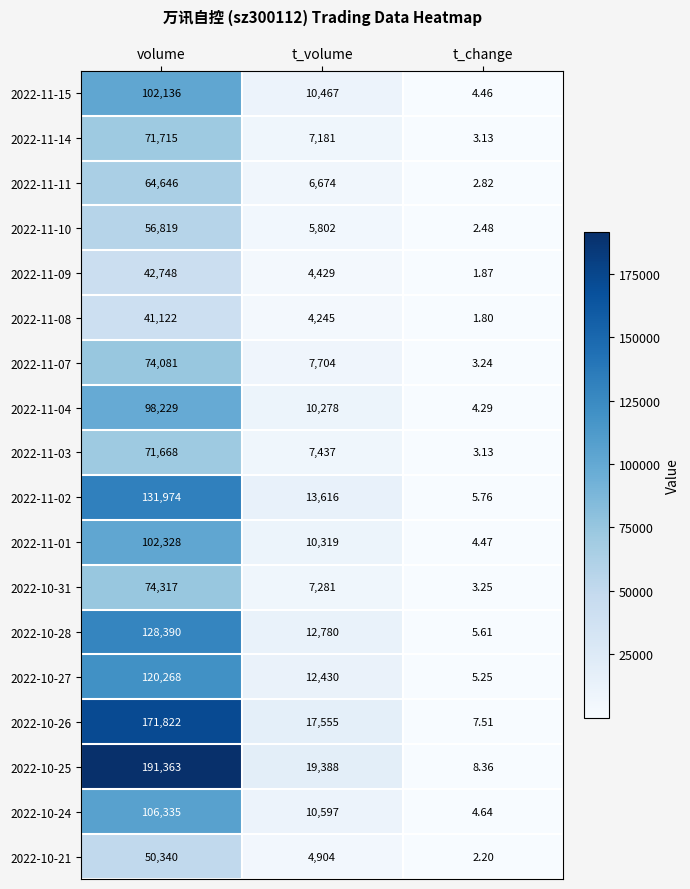

Which category has the lowest value in the 2022-11-14 series?

t_change